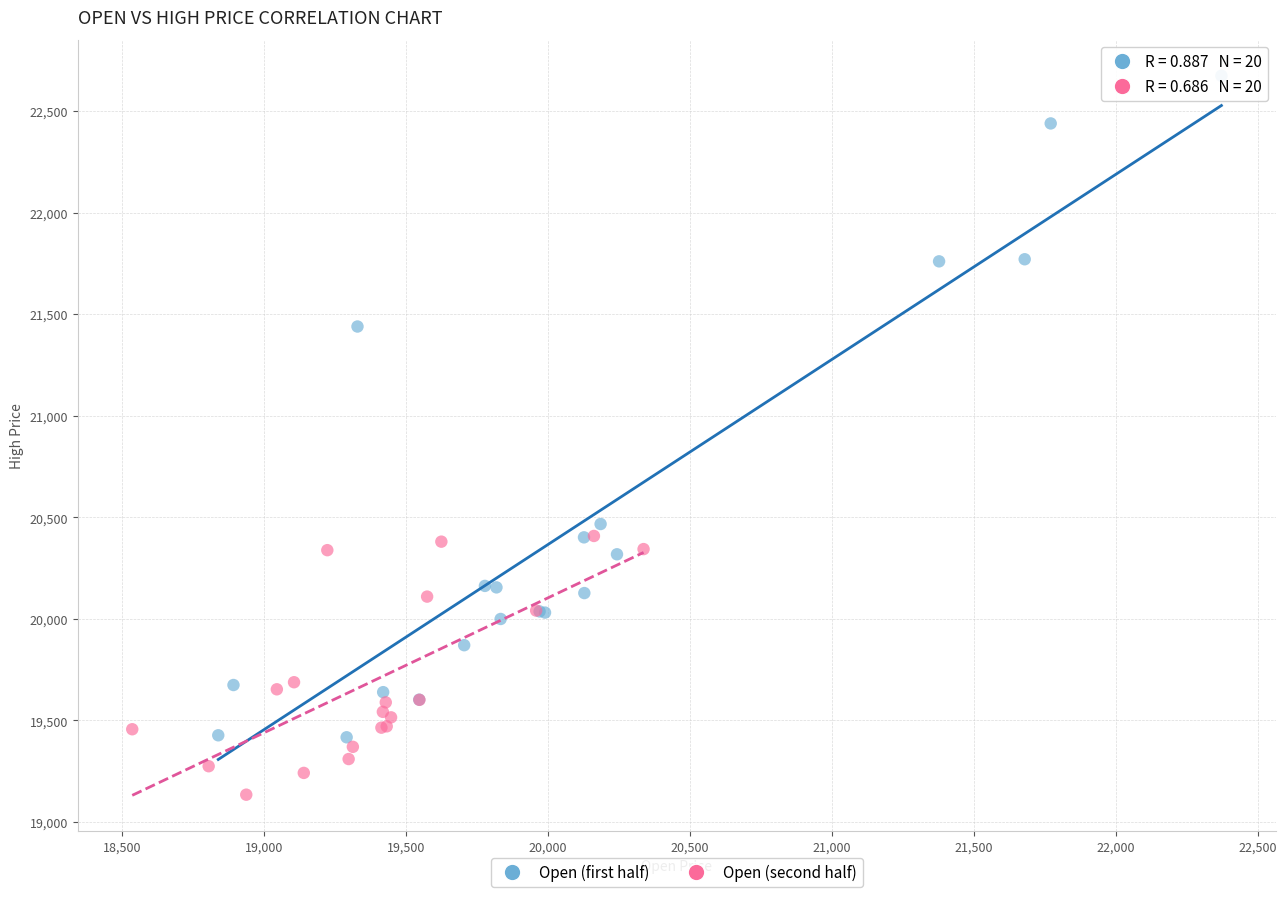

Which series has the widest spread of Y values?

Open (first half)